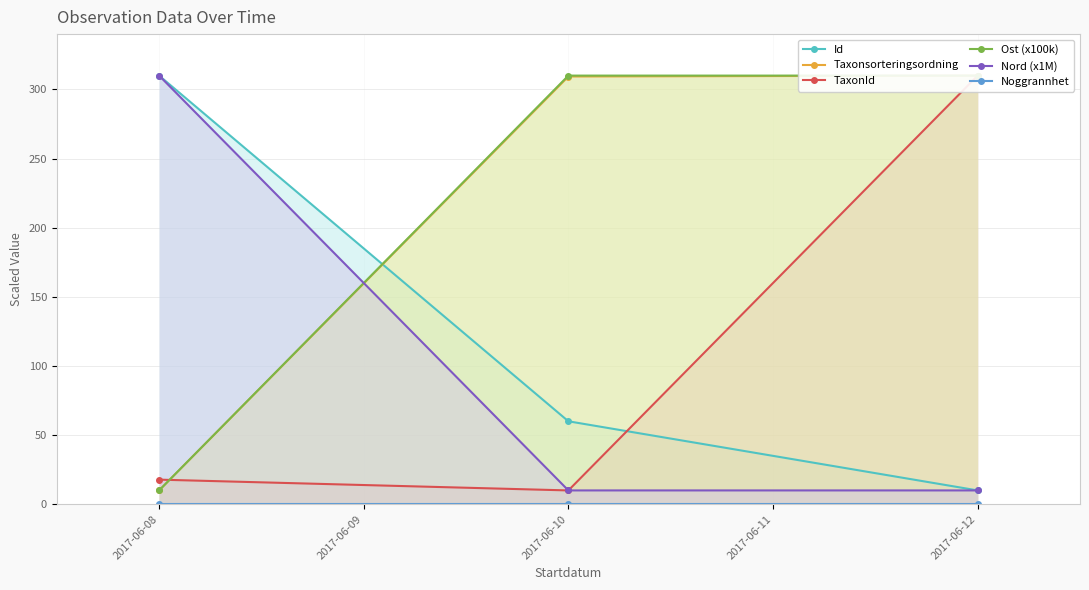

True or false: Nord (x1M) has a value of 10 at 2017-06-12.

True